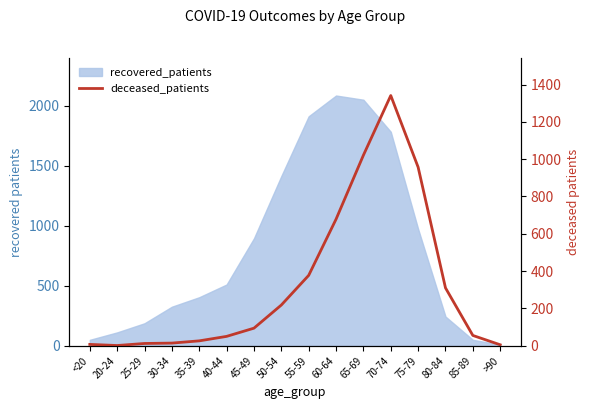

True or false: the data has more than 1 interior local peaks.

False